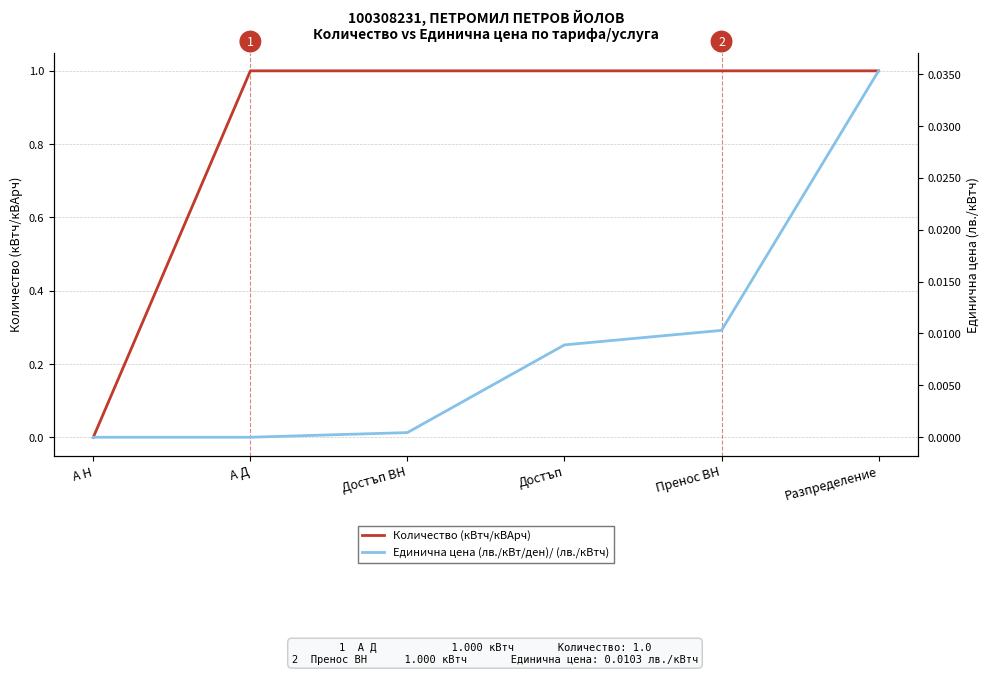

Which series has the widest spread of values?

Количество (кВтч/кВАрч)